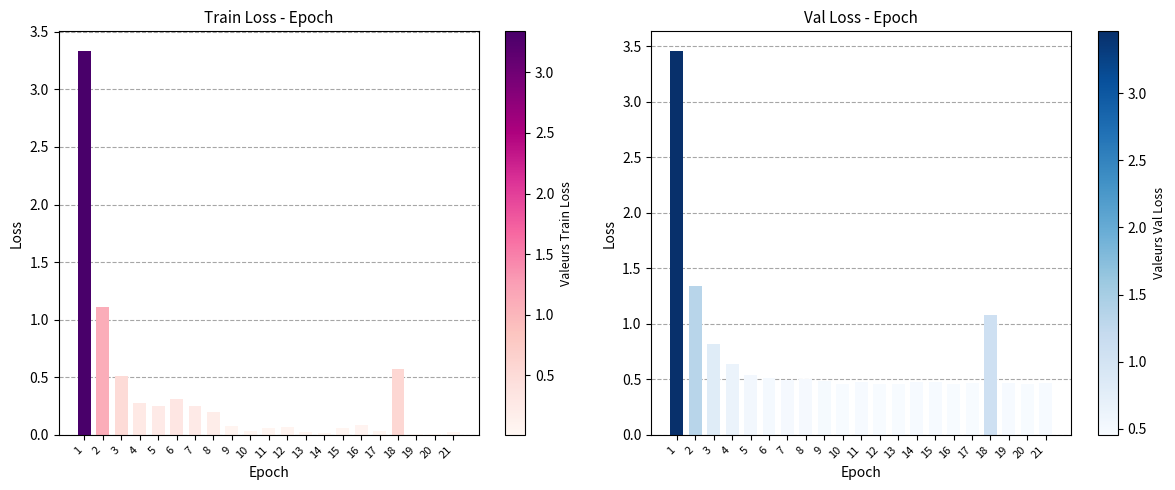

Where is Val Loss nearest to the value 1?

18